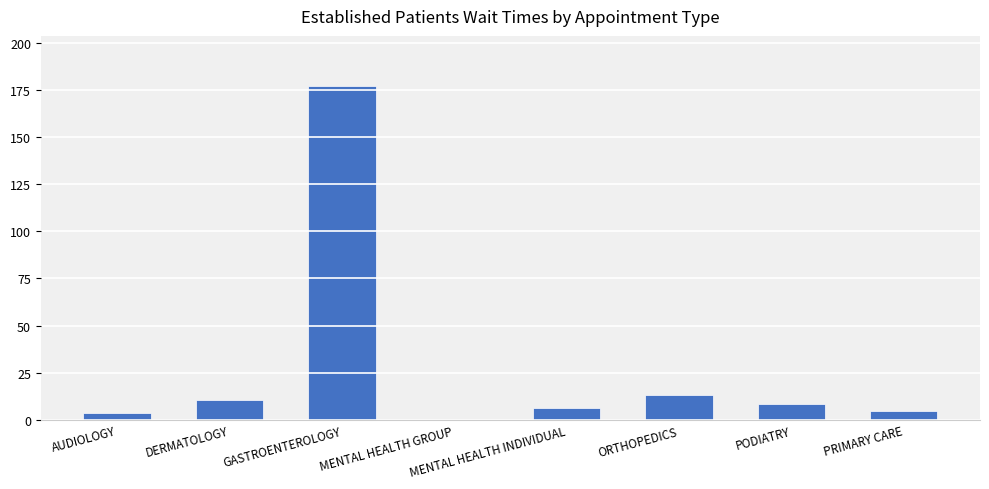

Between GASTROENTEROLOGY and PODIATRY, which is larger?

GASTROENTEROLOGY